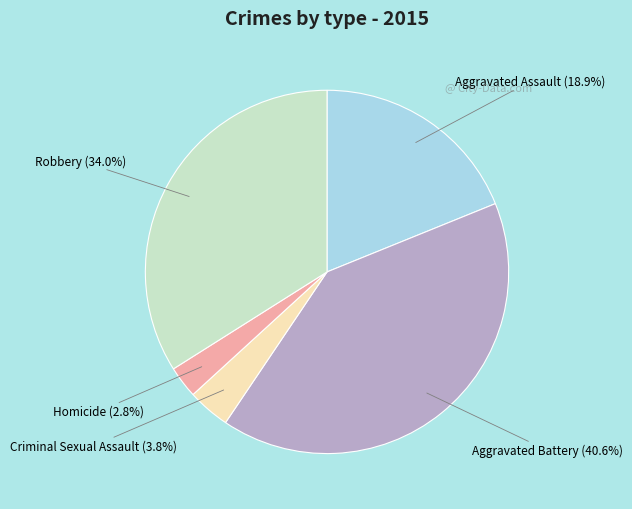

Which slice is the largest?

Aggravated Battery